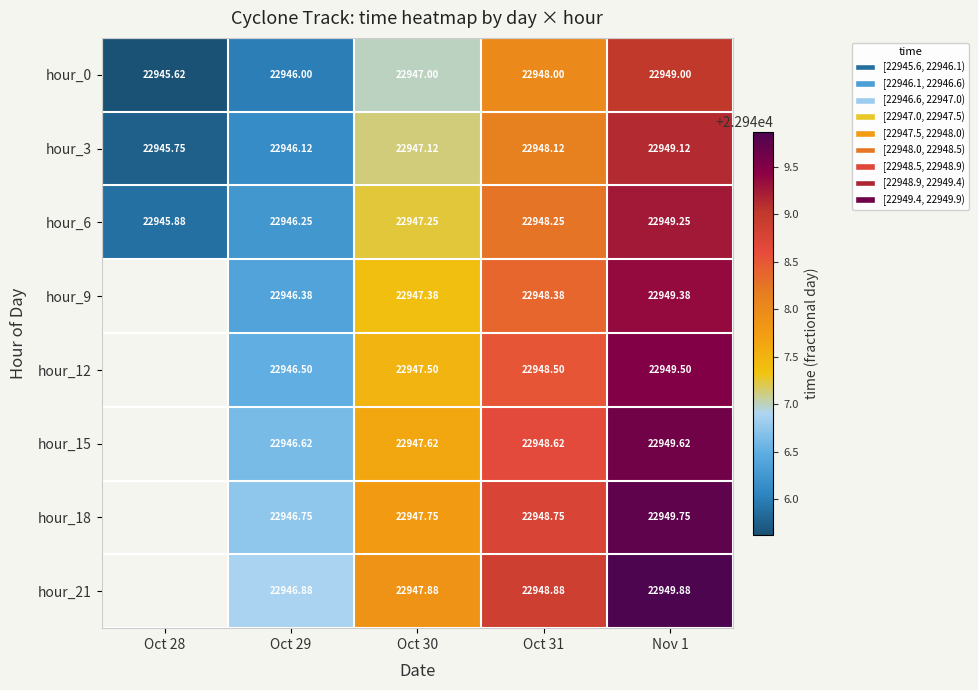

Is the value of hour_0 at Nov 1 greater than the value of hour_3 at Oct 30?

Yes